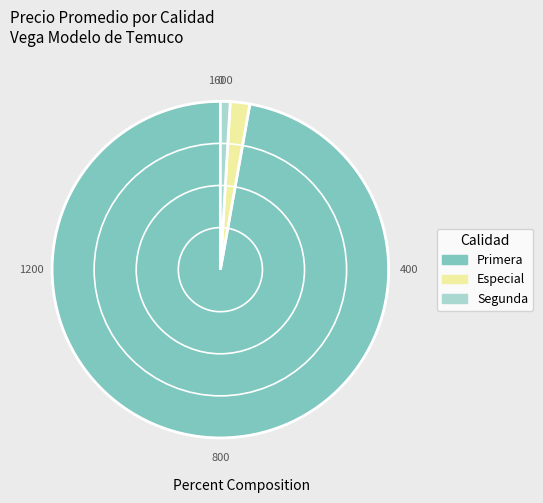

Is the sum of Segunda and Primera greater than half?

Yes